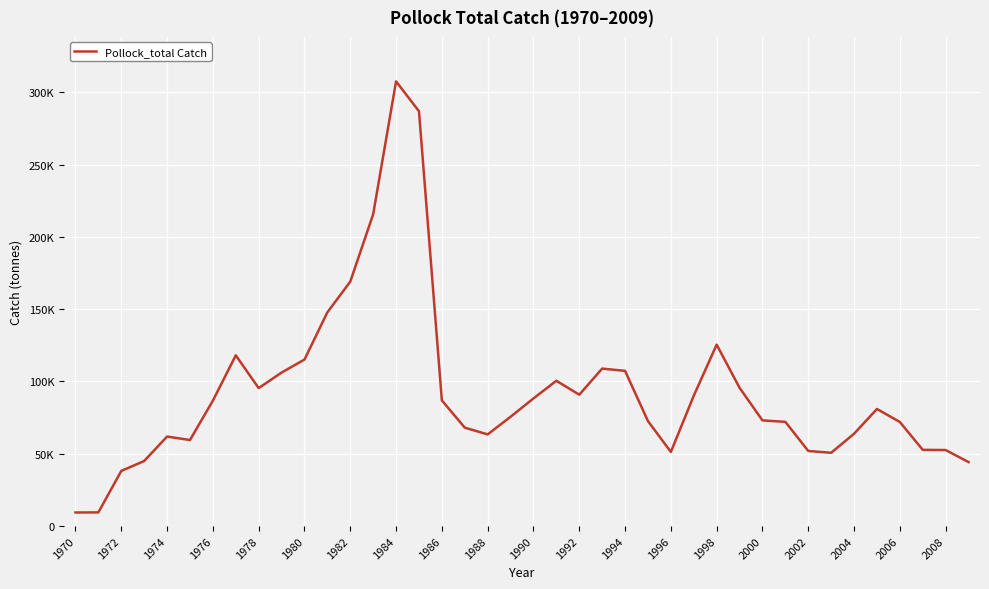

How many interior local valleys (lower than both neighbors) does the data have?

6